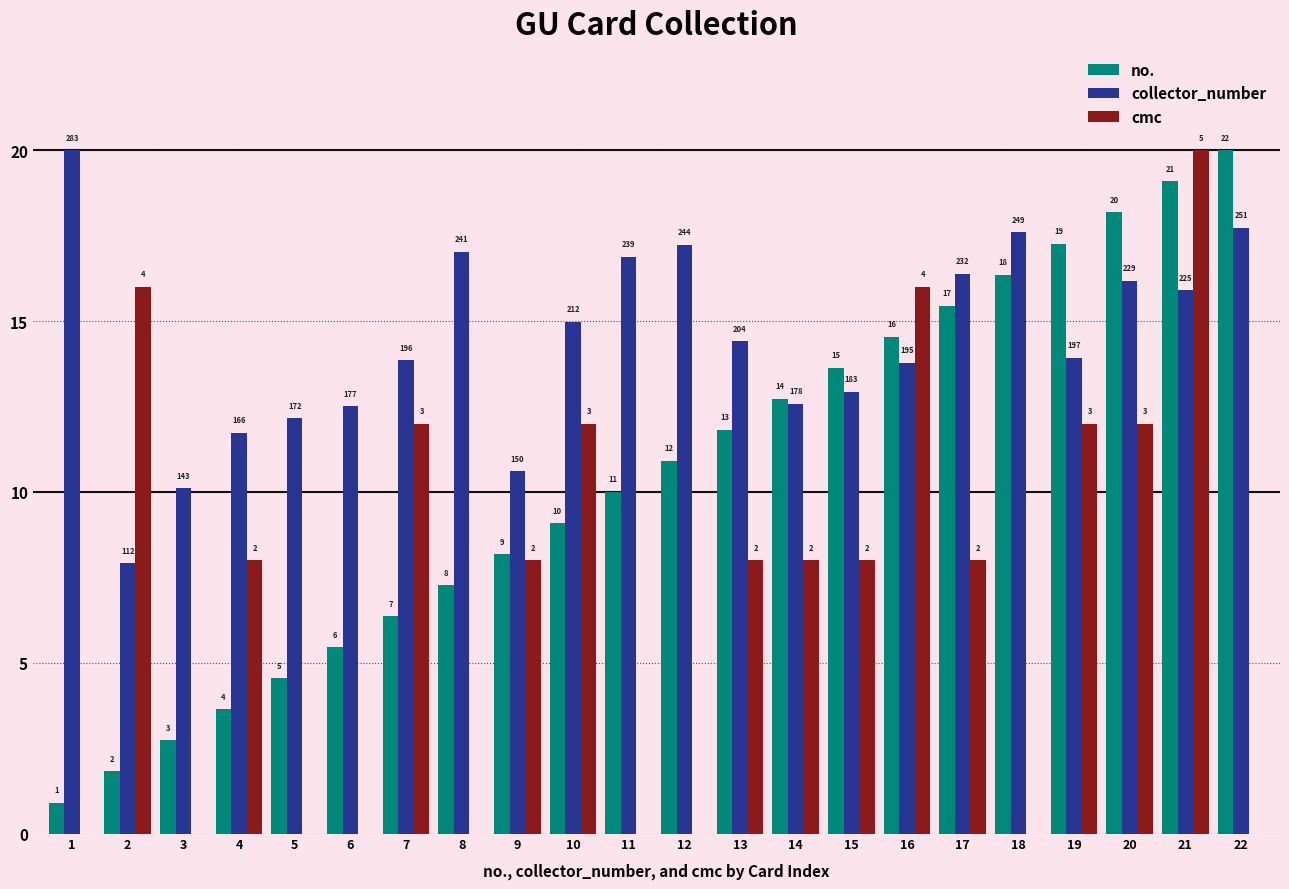

How many groups of bars are there?

22